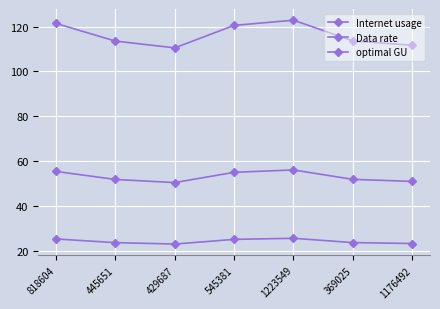

Between 1223549 and 445651, which is larger?

1223549